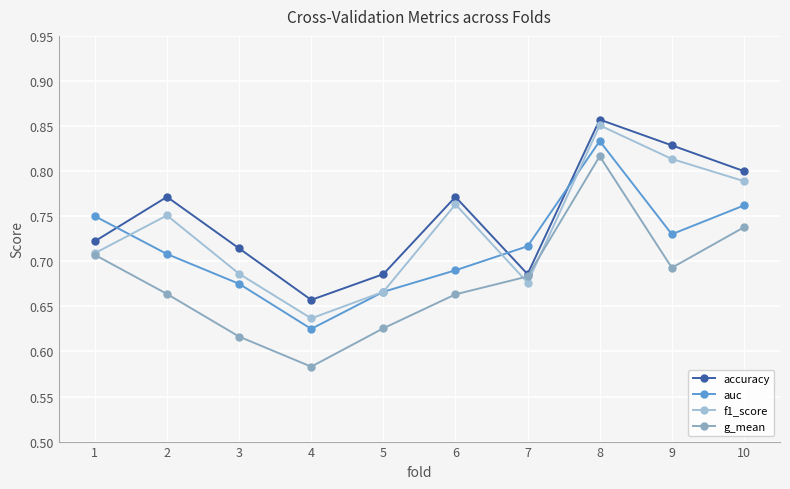

What are all the series names shown in the legend?

accuracy, auc, f1_score, g_mean